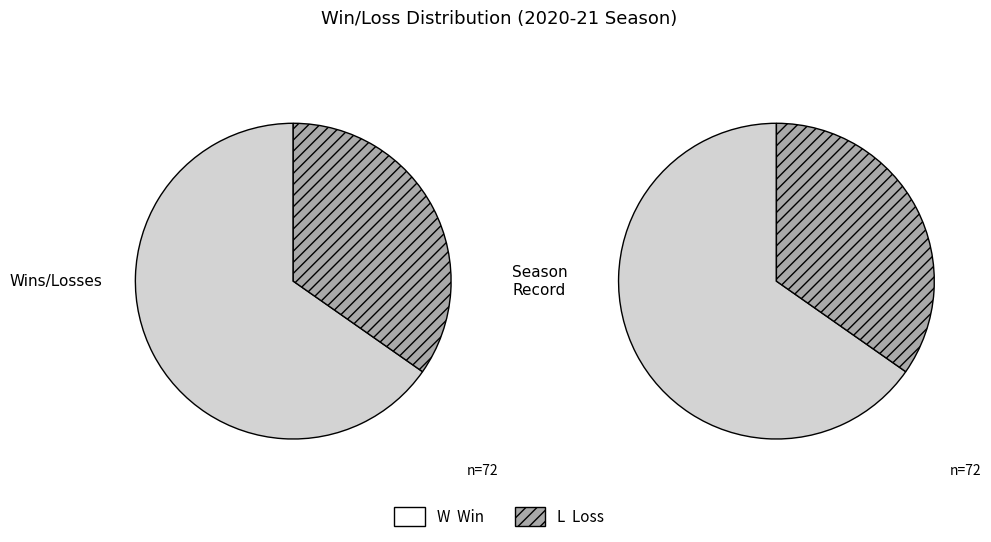

To the nearest percent, what portion does L represent?

35%